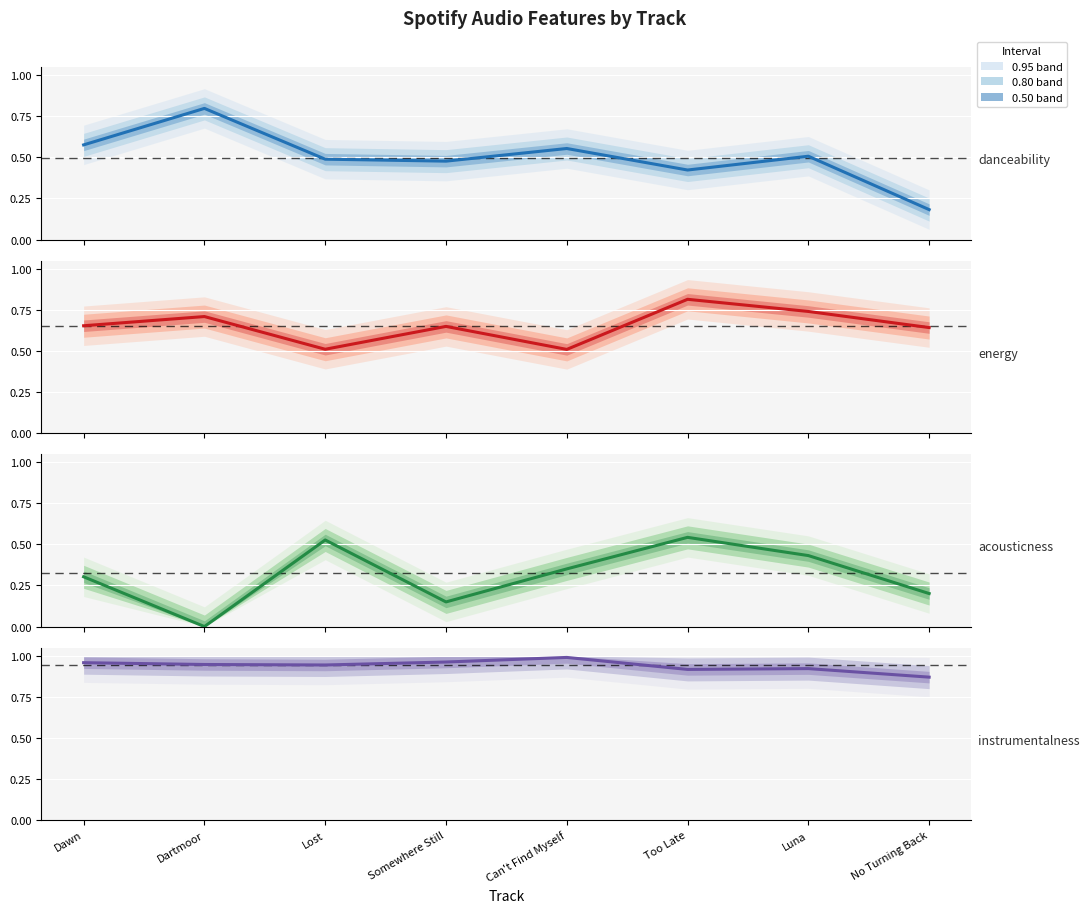

Reading right to left, transcribe all the data shown in this chart.

danceability: 0.2	0.5	0.4	0.6	0.5	0.5	0.8	0.6
energy: 0.6	0.7	0.8	0.5	0.6	0.5	0.7	0.7
acousticness: 0.2	0.4	0.5	0.4	0.1	0.5	0.0	0.3
instrumentalness: 0.9	0.9	0.9	1.0	1.0	0.9	0.9	1.0